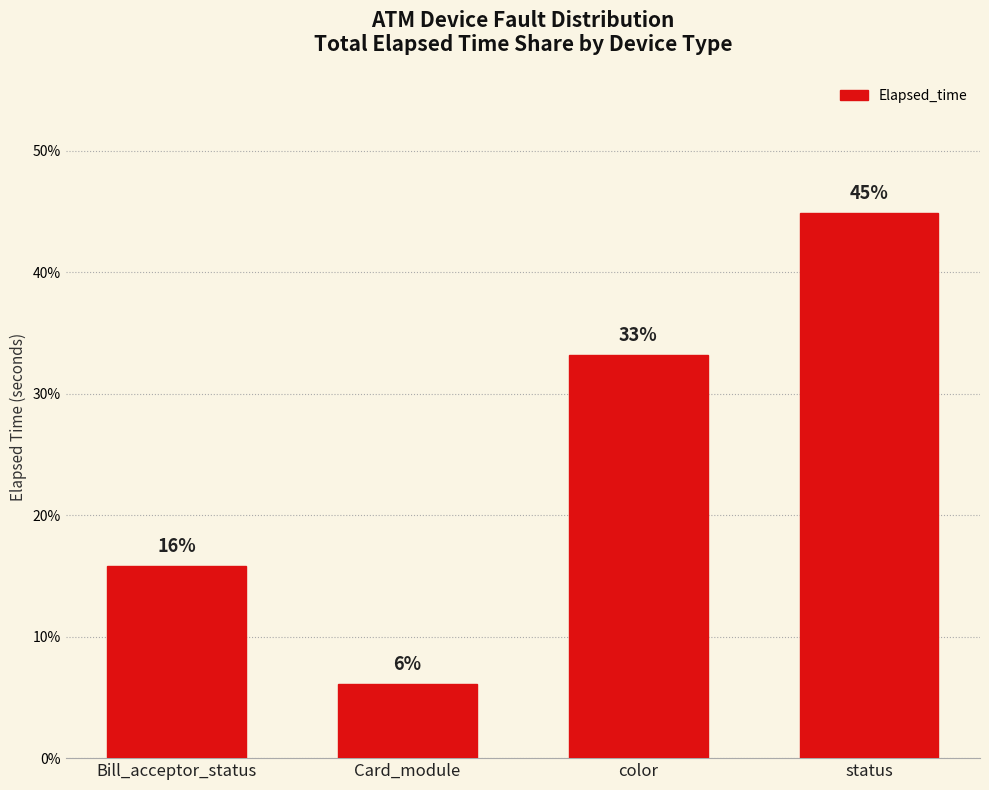

Reading right to left, what are all the values shown in this chart?

44.9	33.2	6.1	15.8